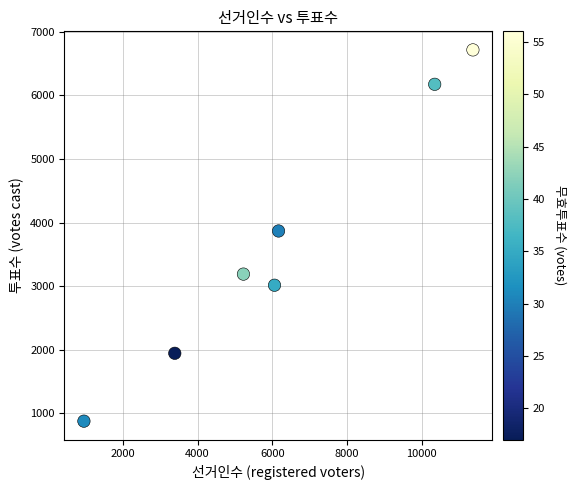

What is the average Y value?

3684